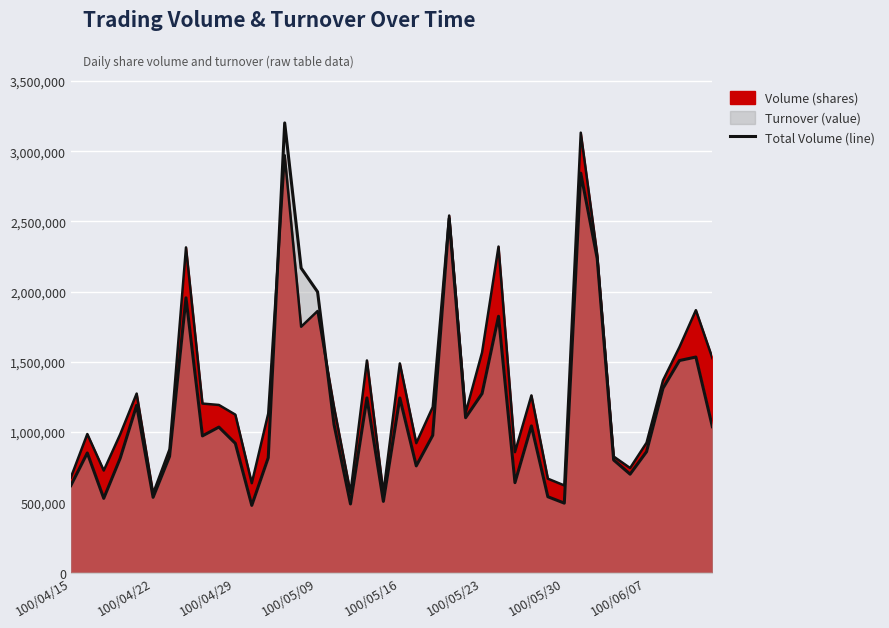

How many interior local peaks (higher than both neighbors) does the data have?

12